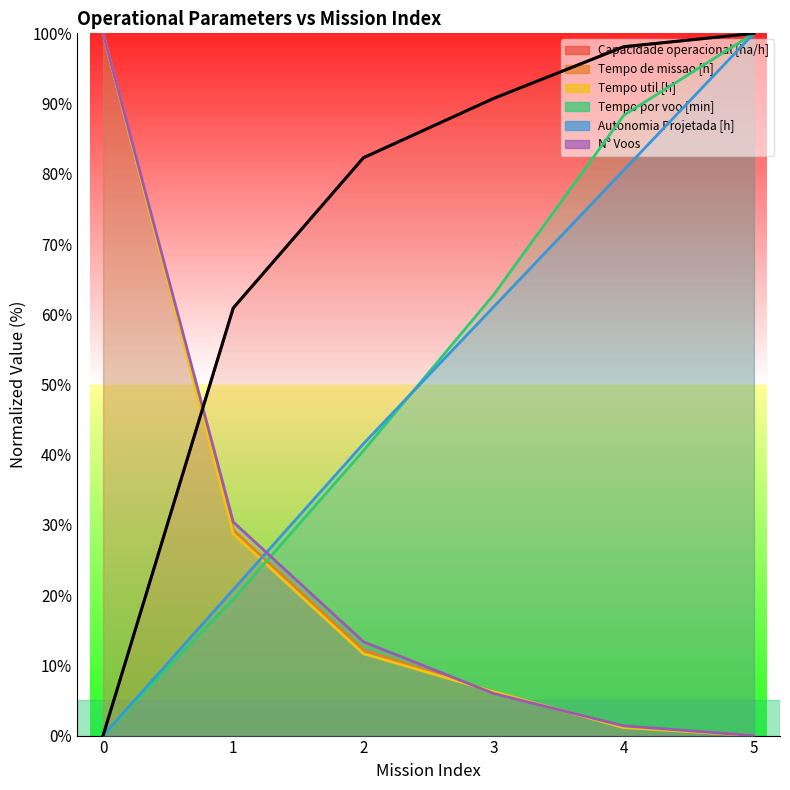

Count the number of data series in this chart.

6